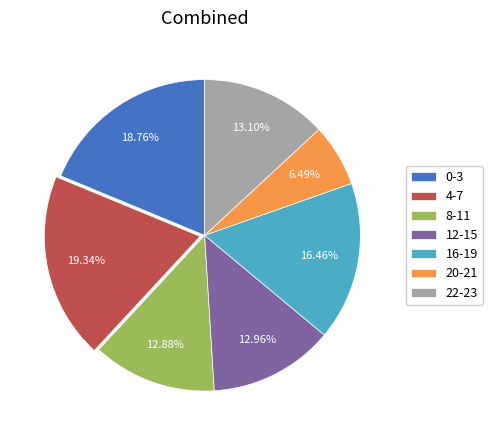

Which slice is the smallest?

20-21